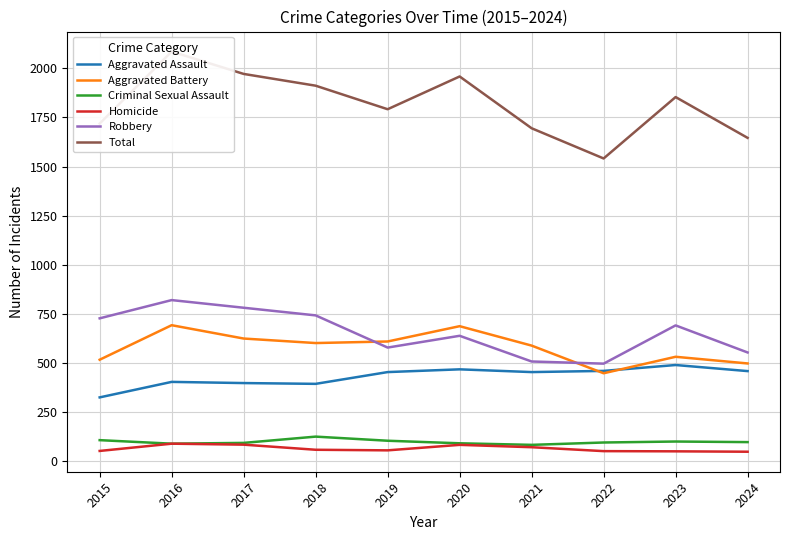

Where is Aggravated Battery nearest to the value 568?

2021